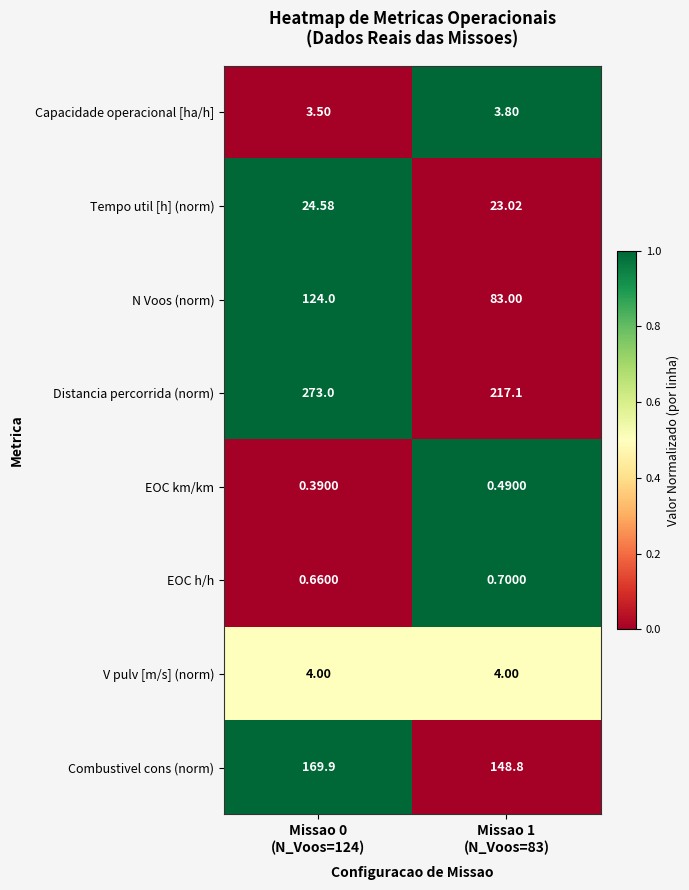

Count the number of data series in this chart.

8